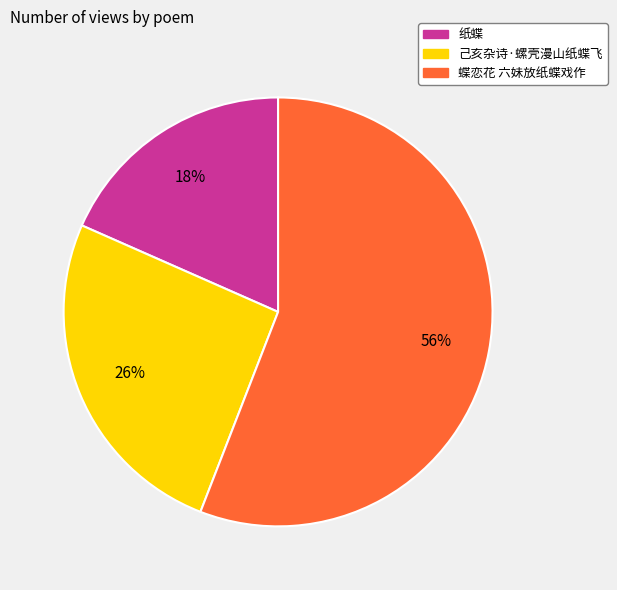

Combined, do 纸蝶 and 己亥杂诗·螺壳漫山纸蝶飞 account for over 50%?

No